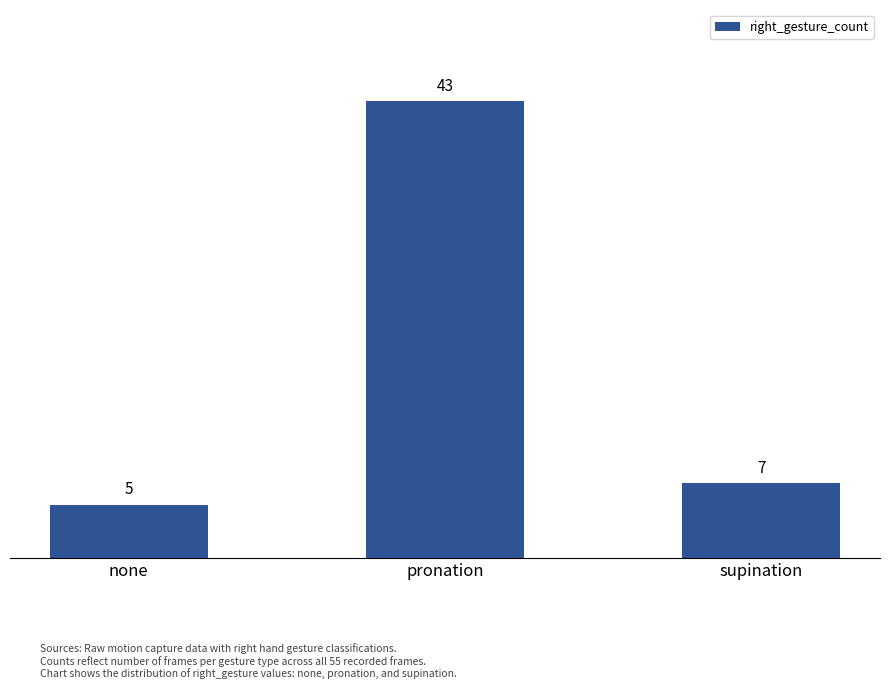

Between supination and pronation, which is larger?

pronation